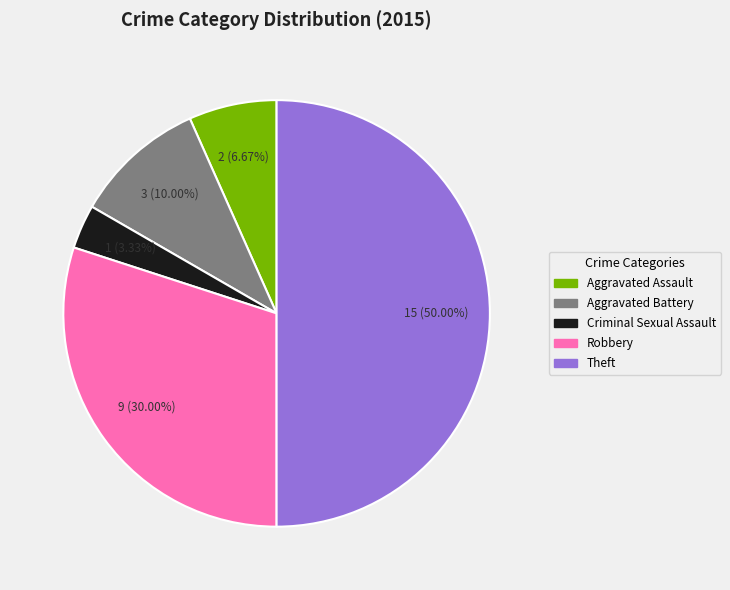

Rank the categories by value from highest to lowest.

Theft, Robbery, Aggravated Battery, Aggravated Assault, Criminal Sexual Assault